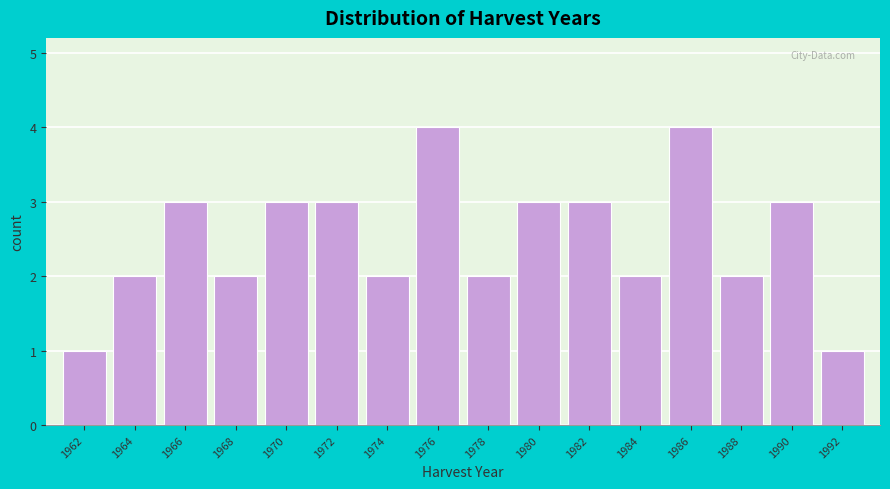

Reading left to right, transcribe all the data shown in this chart.

1	2	3	2	3	3	2	4	2	3	3	2	4	2	3	1